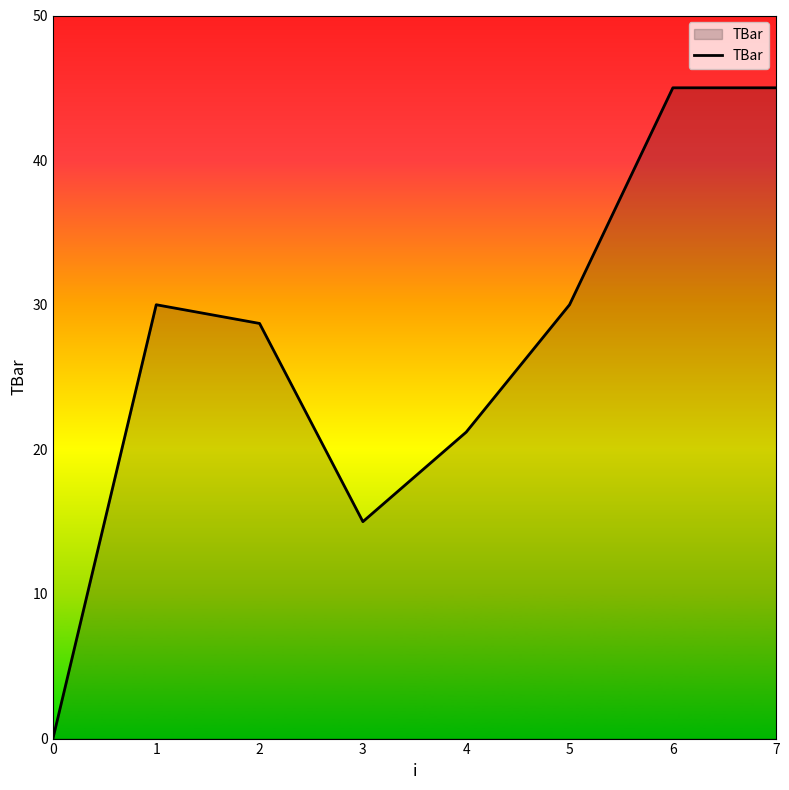

What is the difference between the second highest and second lowest values?

30.0